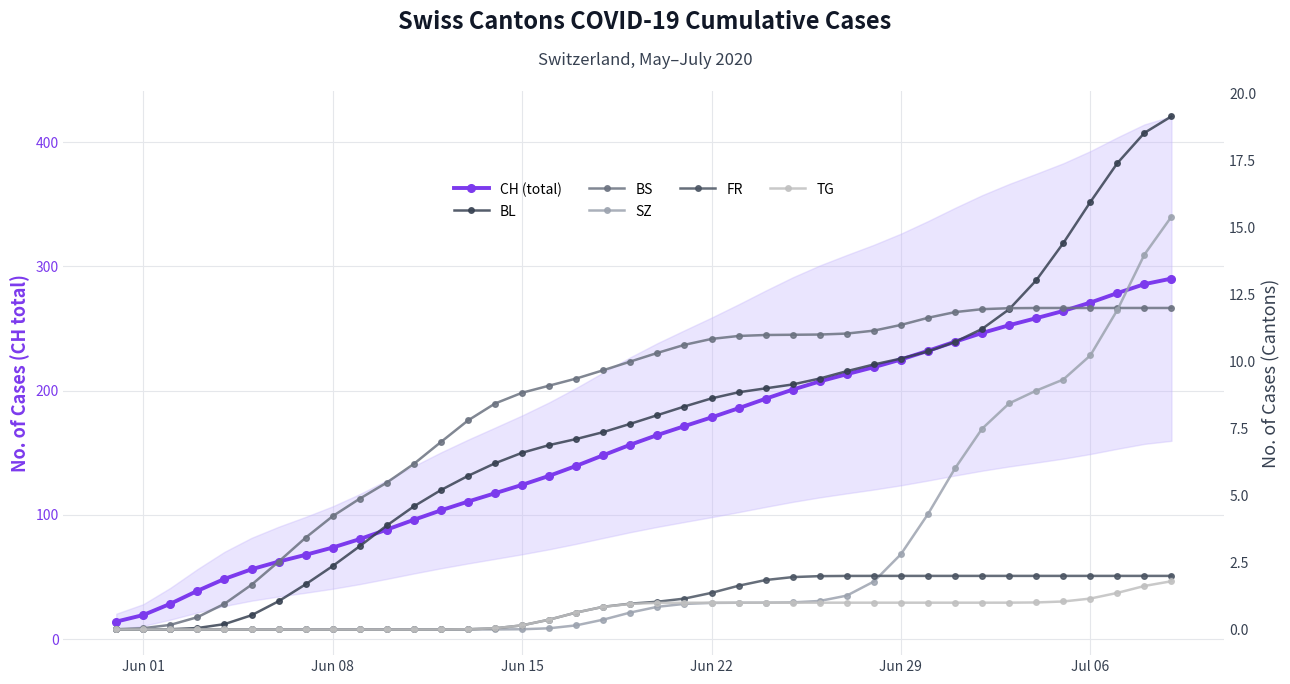

Which category has the highest value in the FR series?

Jun 29